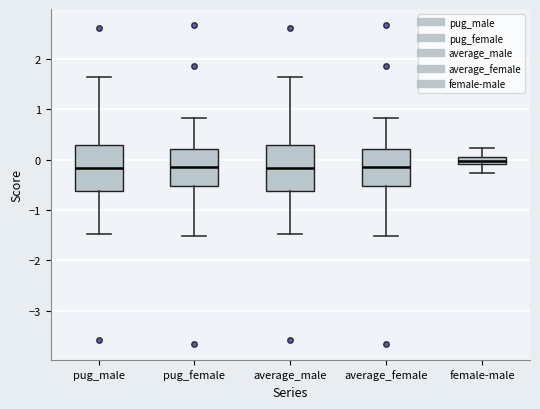

Where does the lower whisker of the box for pug_female end on the y-axis? The values are not printed on the chart, so give them approximately, as read against the axis.

-1.5